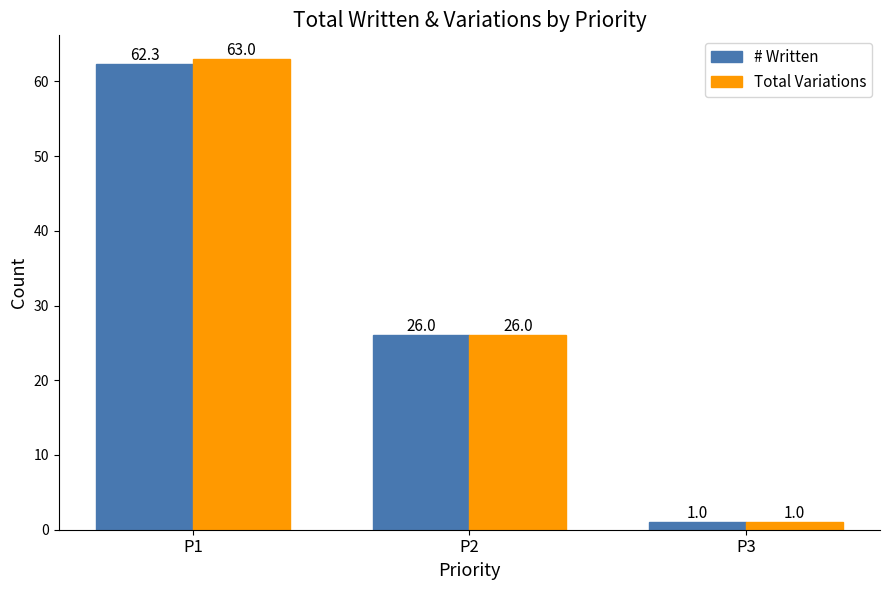

Where is Total Variations nearest to the value 32?

P2